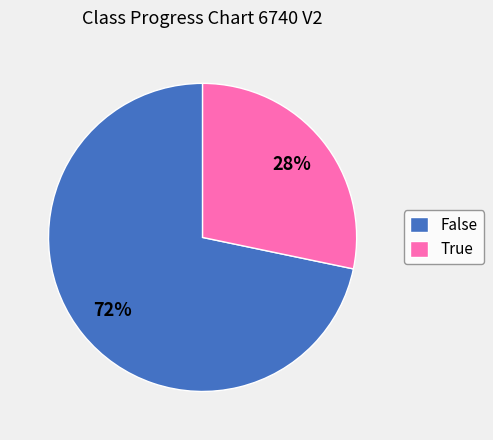

To the nearest percent, what is the combined percentage of True and False?

100%